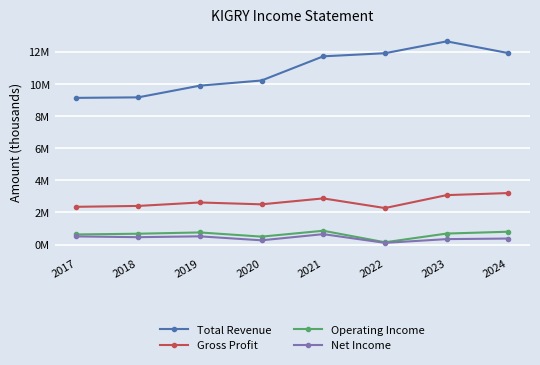

Reading right to left, extract all data points from this chart.

Total Revenue: 11.9	12.6	11.9	11.7	10.2	9.9	9.2	9.1
Gross Profit: 3.2	3.1	2.3	2.9	2.5	2.6	2.4	2.3
Operating Income: 0.8	0.7	0.1	0.9	0.5	0.8	0.7	0.6
Net Income: 0.4	0.3	0.1	0.6	0.3	0.5	0.5	0.5